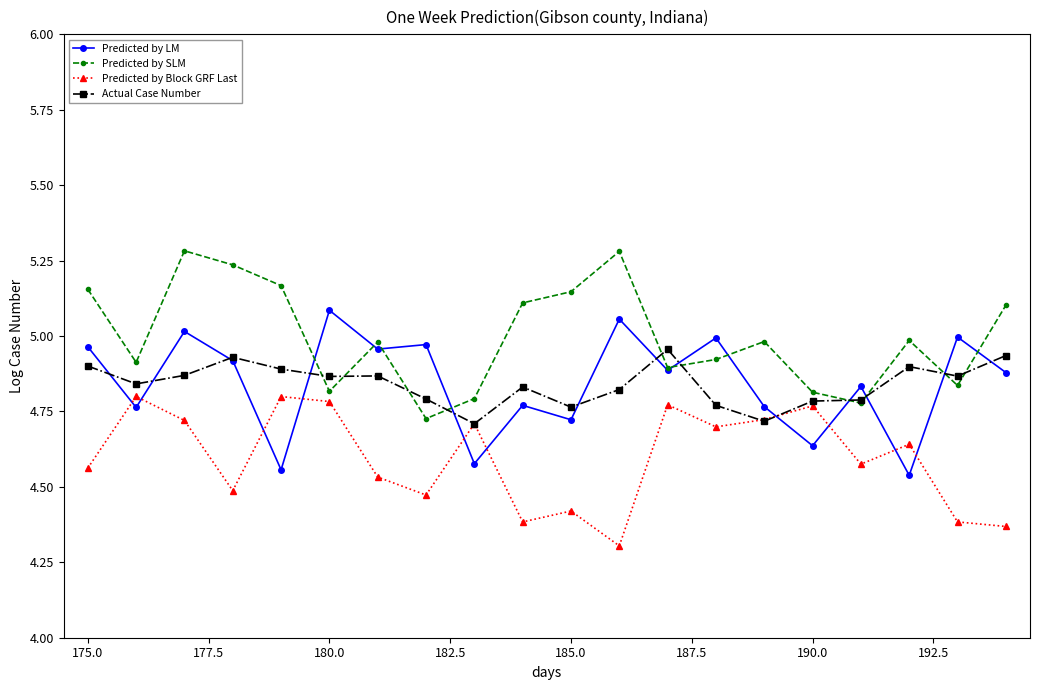

Which series has the widest spread of values?

Predicted by SLM